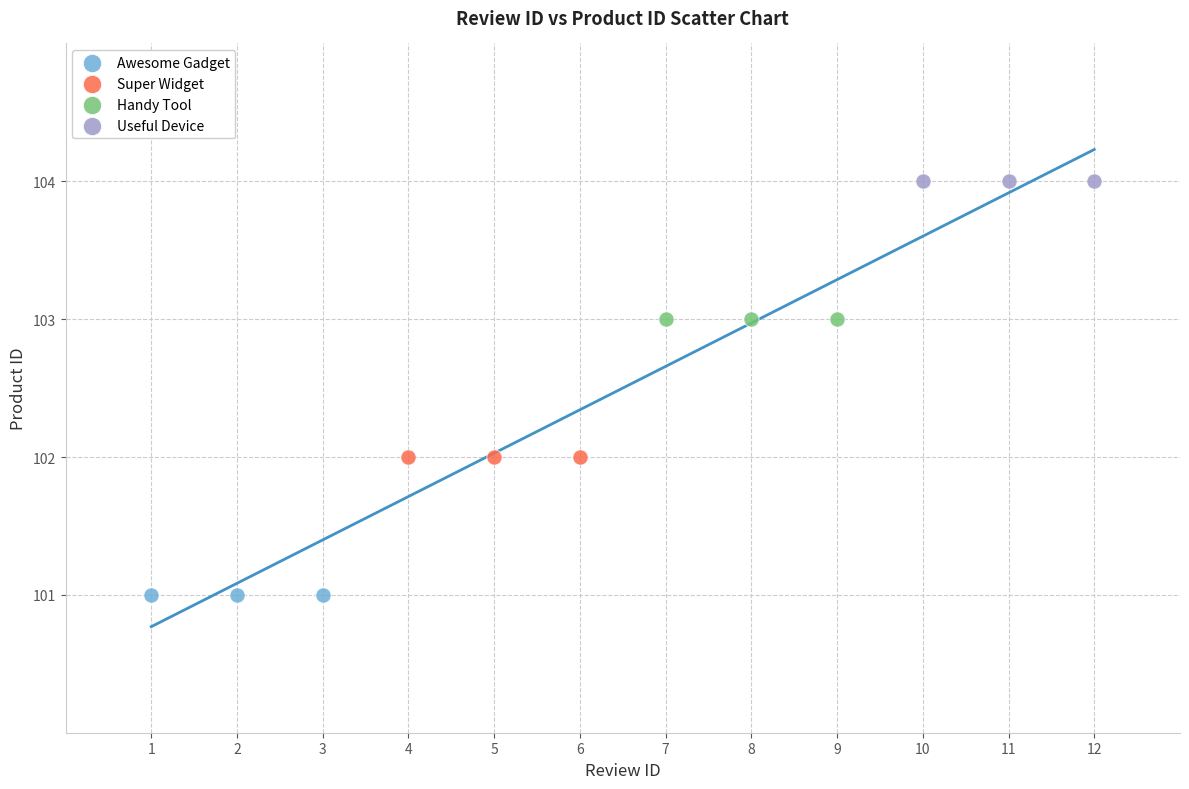

Which series contains the lowest Y value?

Awesome Gadget